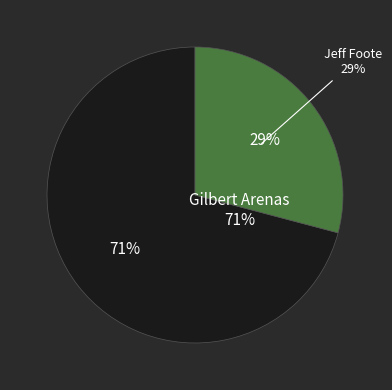

Which slice is the largest?

Gilbert Arenas